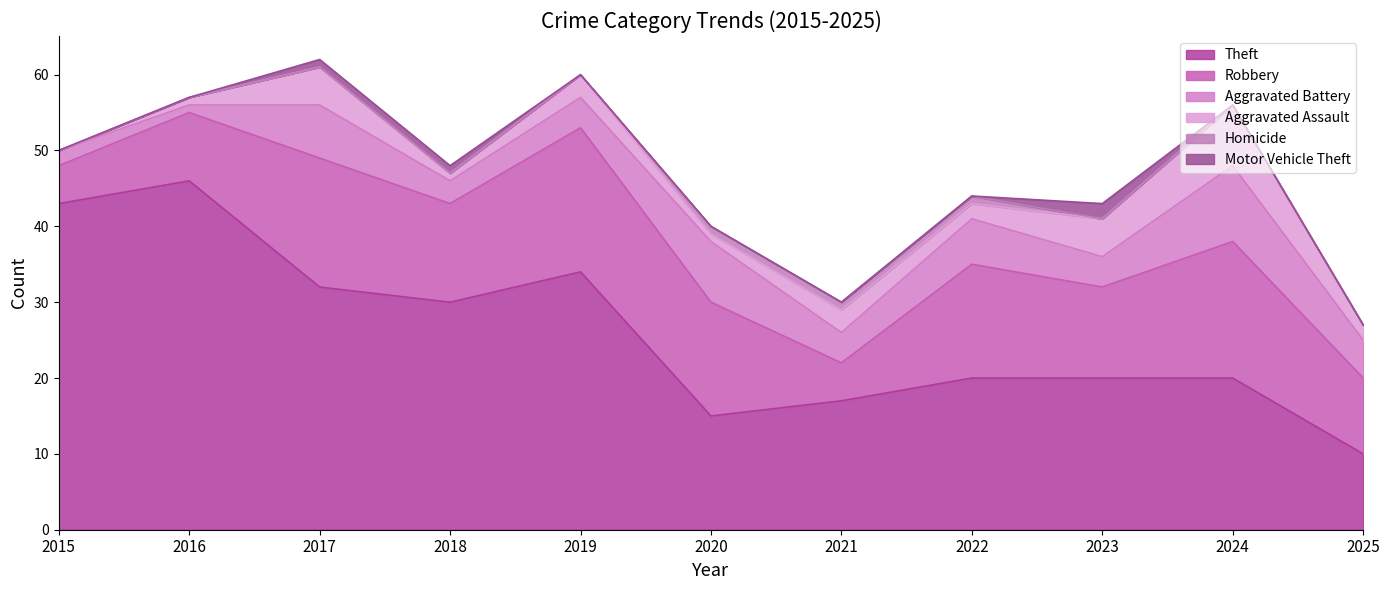

List the labels in order of Homicide value, smallest first.

2015, 2016, 2017, 2018, 2019, 2023, 2024, 2025, 2020, 2021, 2022